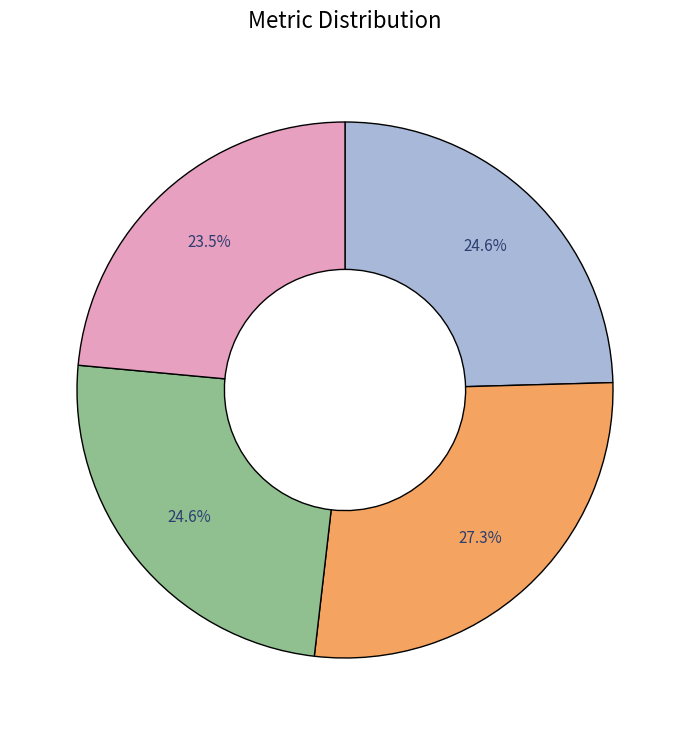

Is there a majority slice in this chart?

No